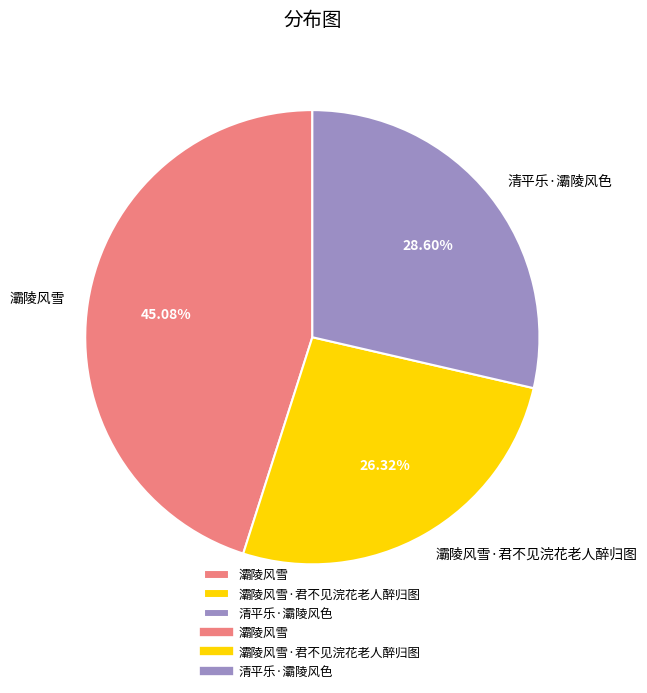

To the nearest percent, what is the combined percentage of 灞陵风雪·君不见浣花老人醉归图 and 清平乐·灞陵风色?

55%